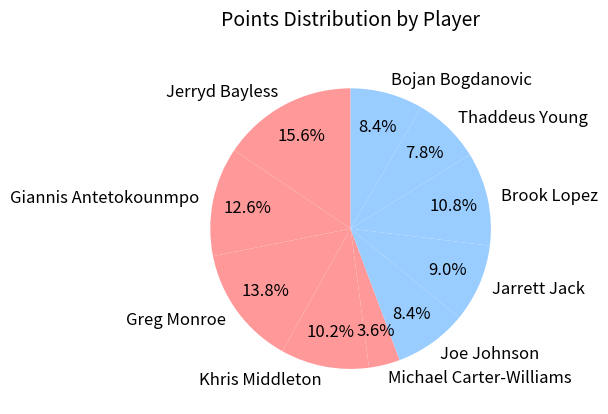

Which category has the biggest portion of the pie?

Jerryd Bayless